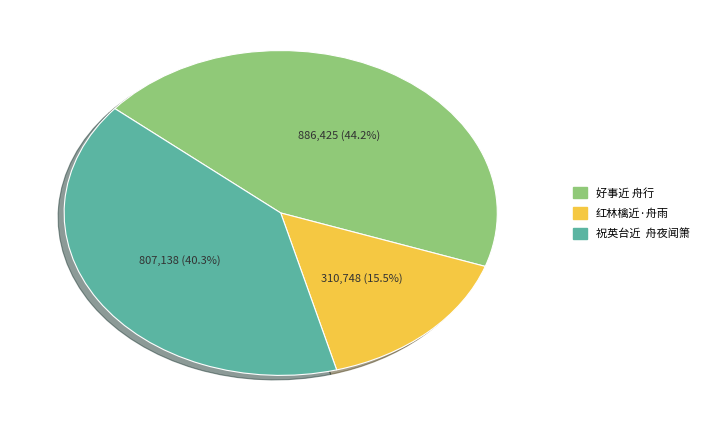

Is there a majority slice in this chart?

No